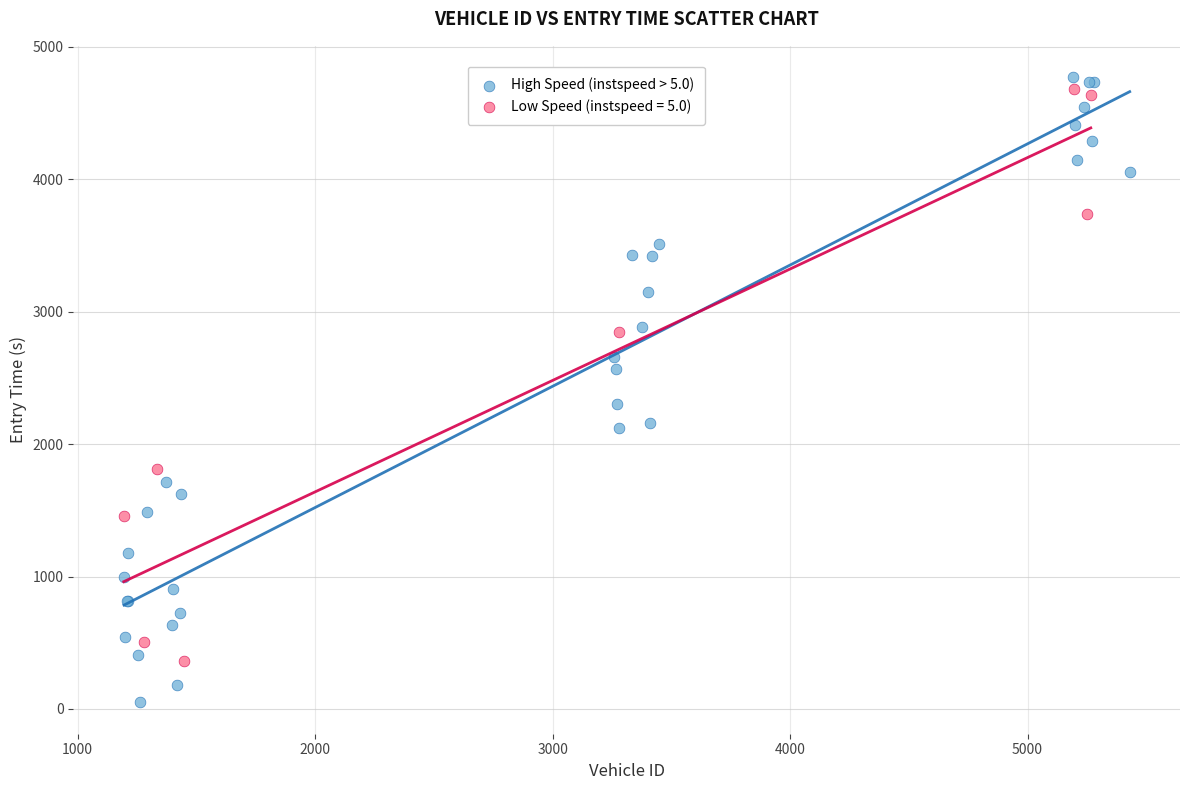

Which series reaches the minimum Y coordinate?

High Speed (instspeed > 5.0)